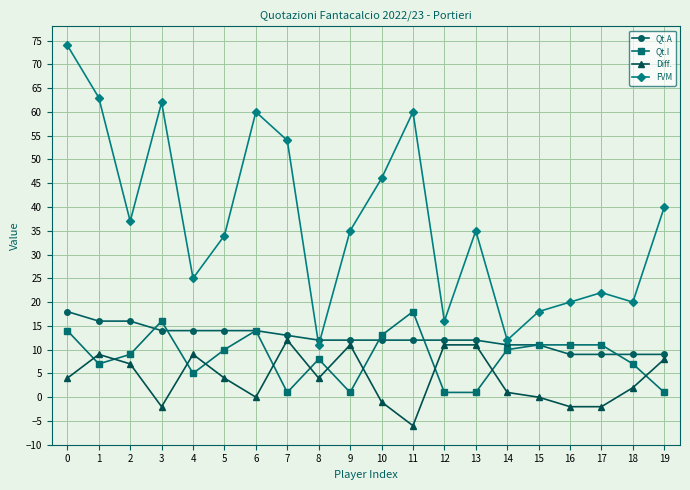

What are all the series names shown in the legend?

Qt.A, Qt.I, Diff., FVM